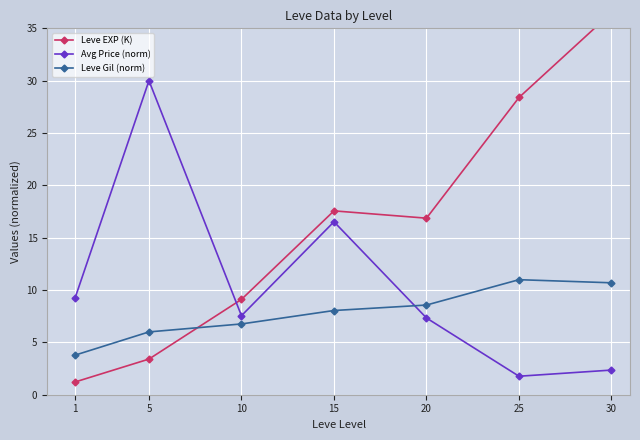

At which category is the sum across all series the highest?

30